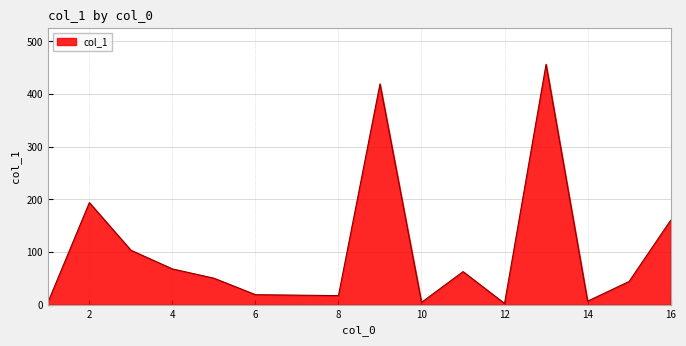

What is the difference between the maximum and minimum values?

454.4